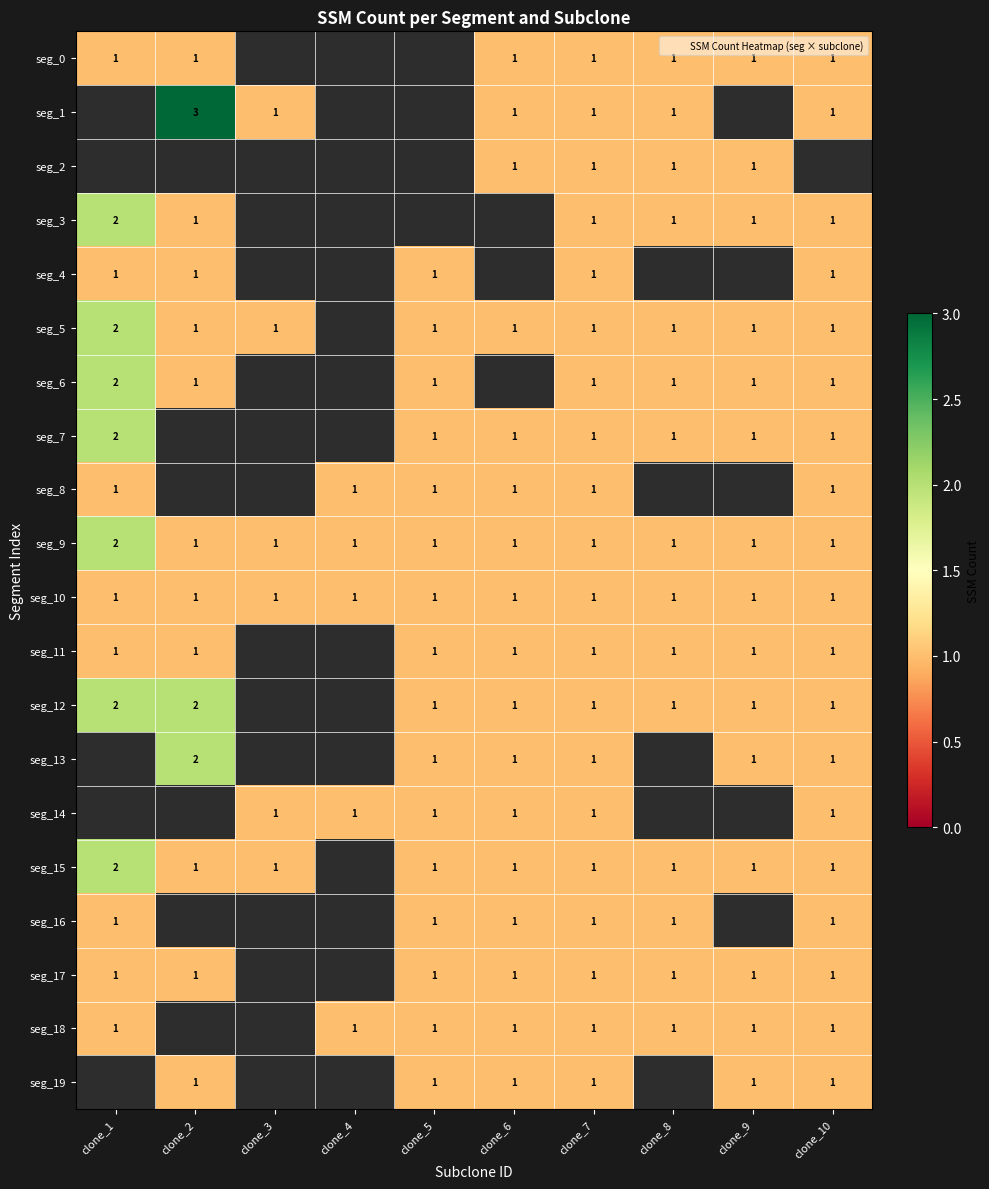

Is the value of seg_10 at clone_8 greater than the value of seg_6 at clone_3?

No